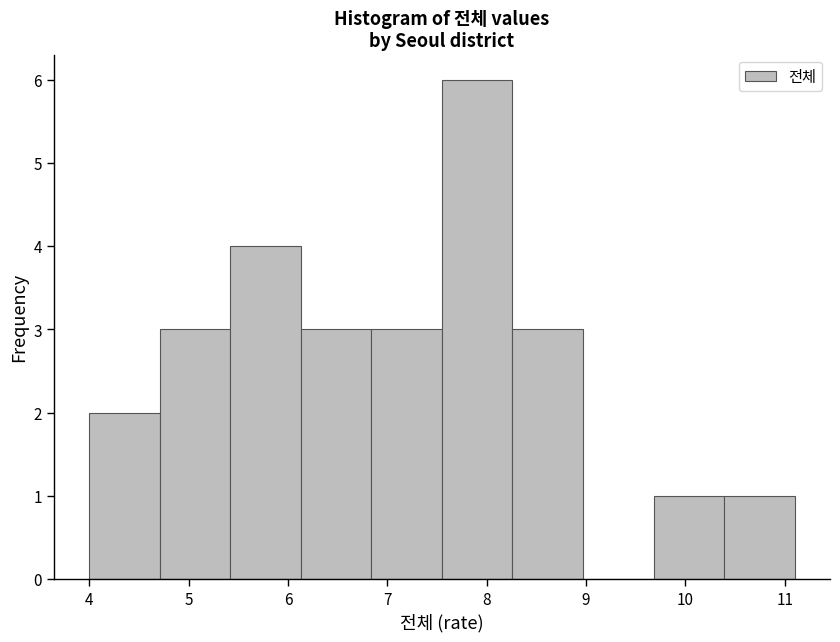

Over which range of the x-axis is the bar tallest?

7.55 to 8.26